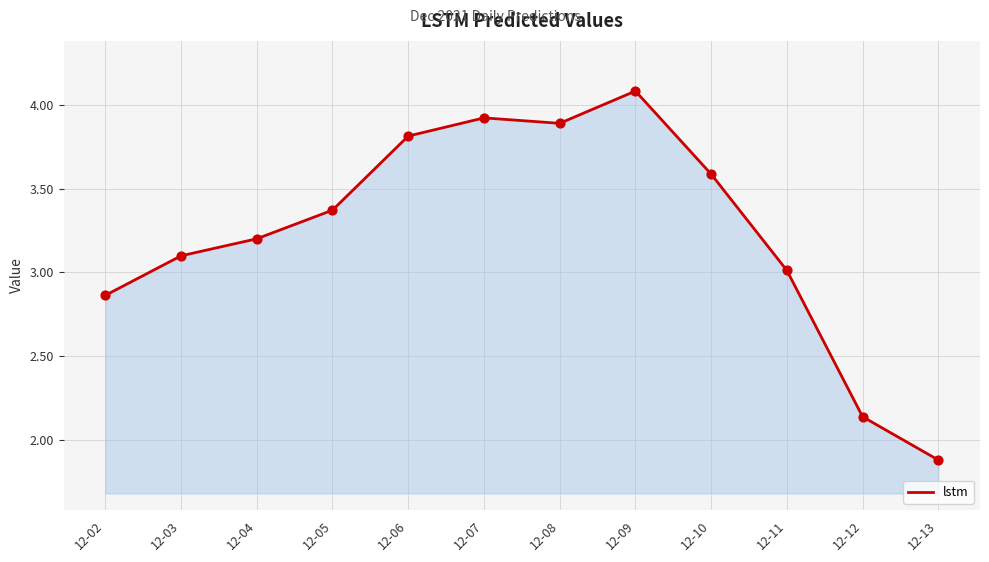

Which has a higher value, 12-13 or 12-08?

12-08